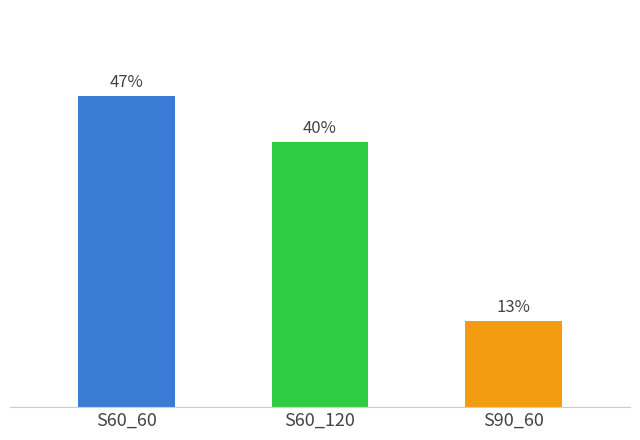

Between S90_60 and S60_60, which is larger?

S60_60